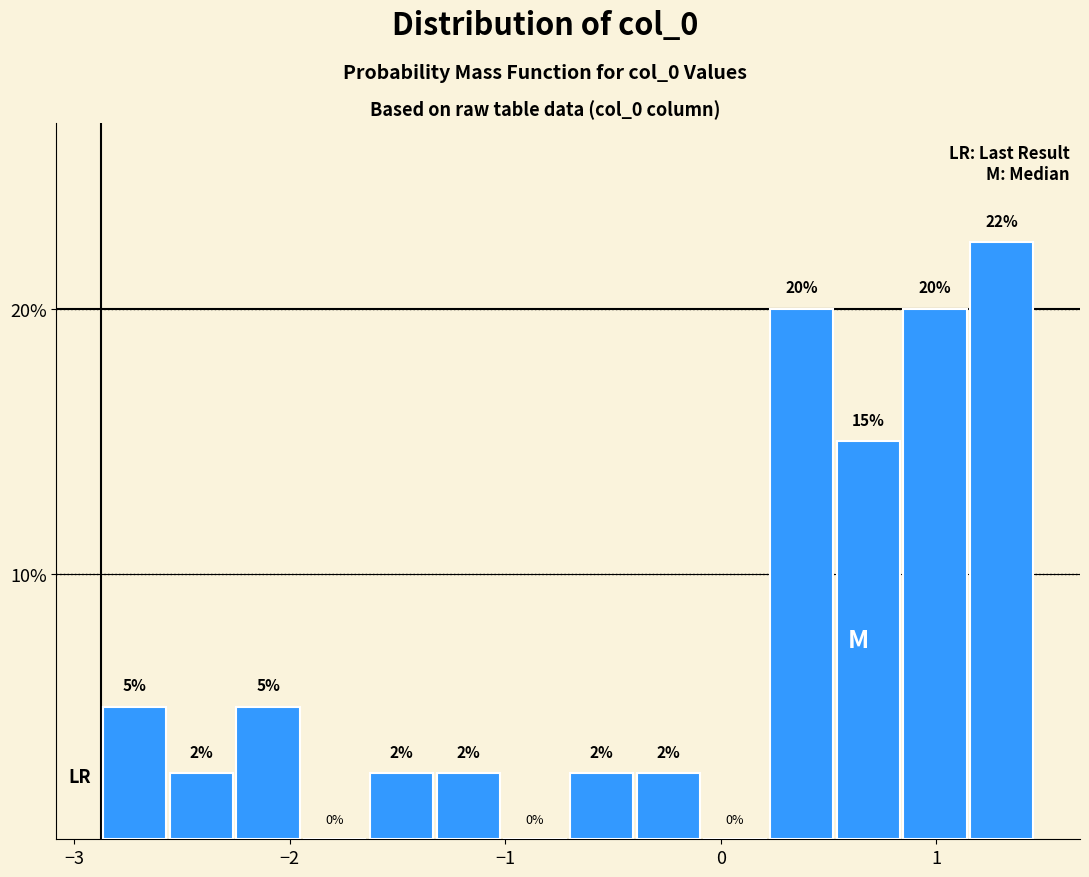

Around what value on the x-axis is the tallest bar? Give the approximate position of its centre, as read against the axis.

1.3